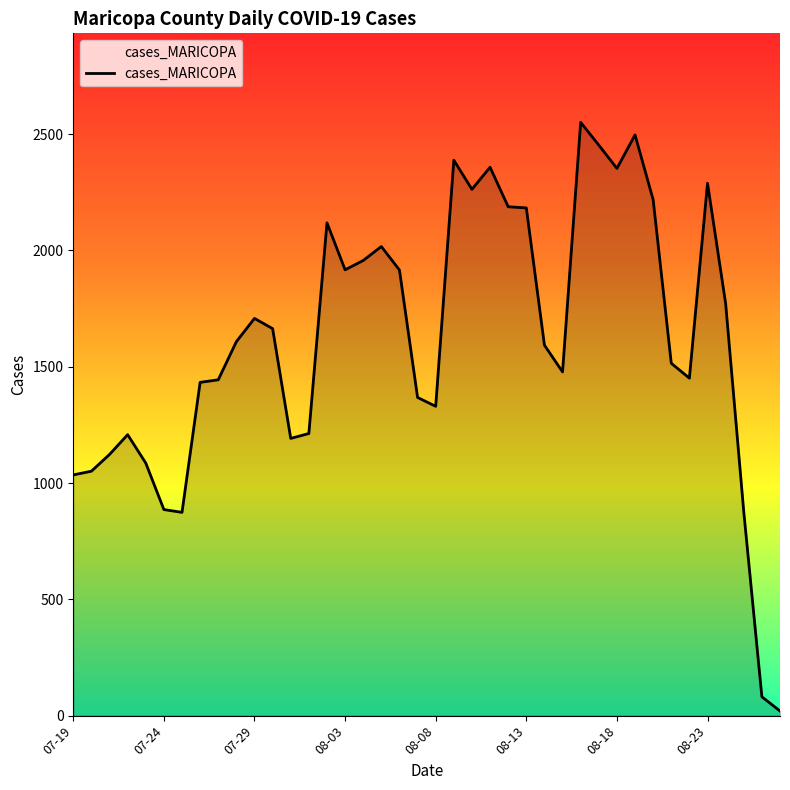

What is the smallest value displayed?

20